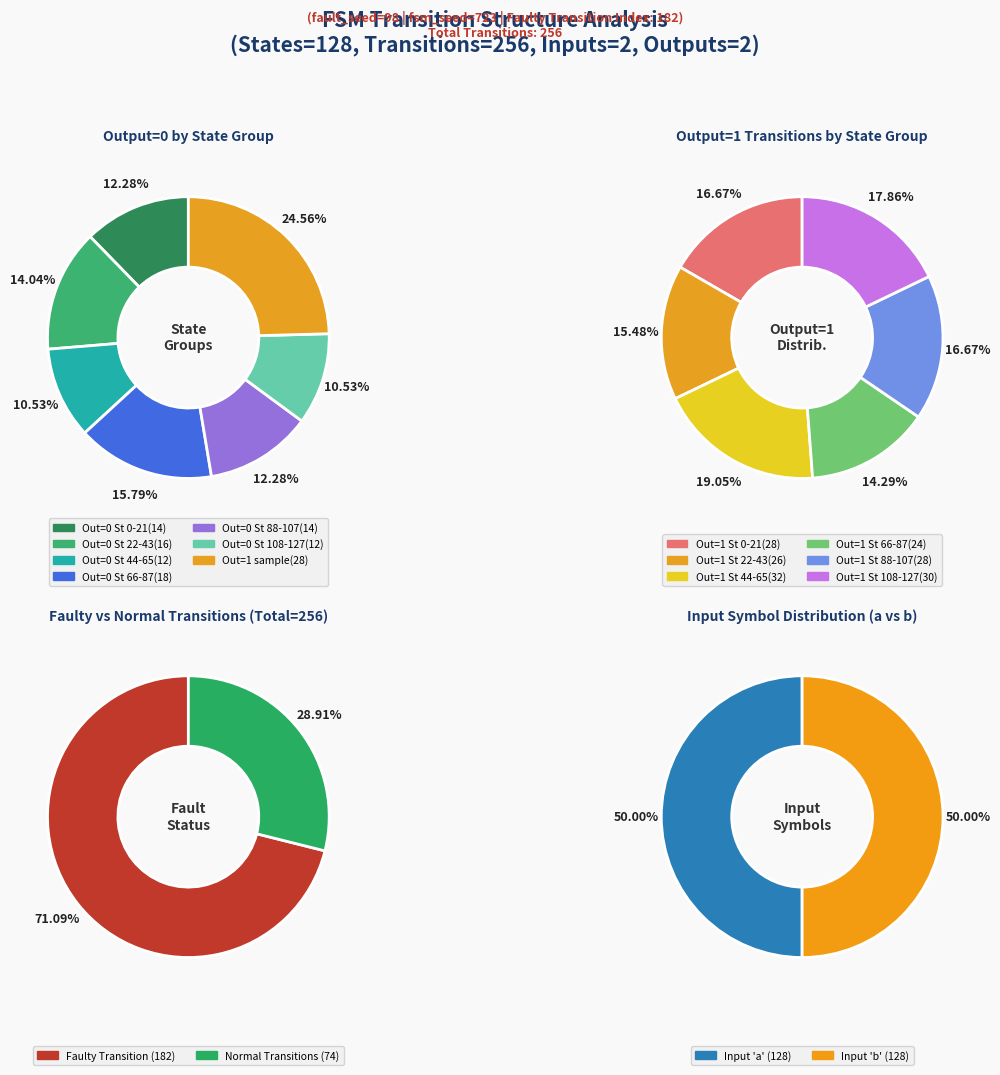

To the nearest percent, what is the average slice percentage?

17%